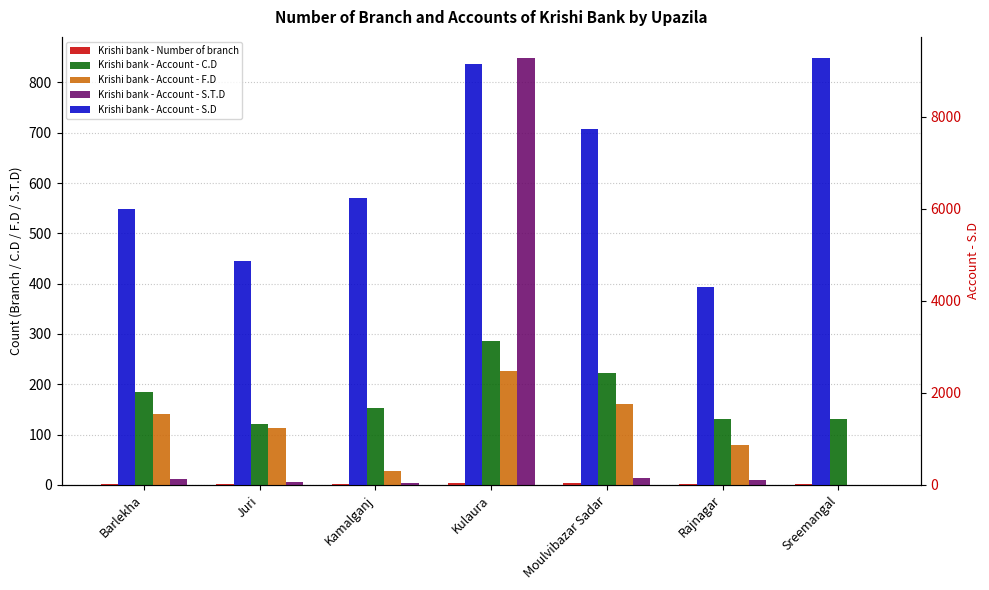

How many bars are there in total?

35